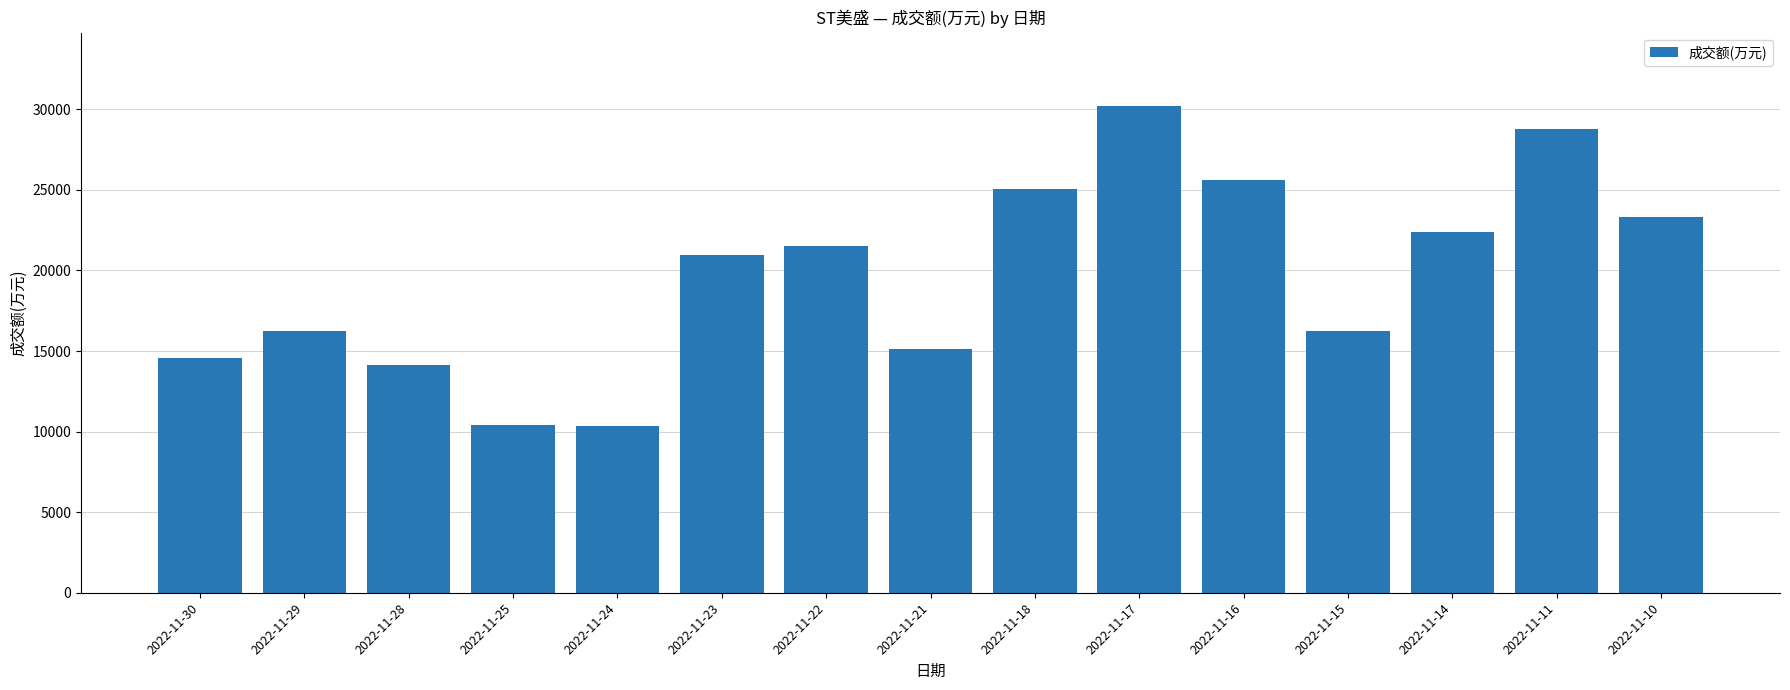

What is the change in value from 2022-11-18 to 2022-11-15?

-8826